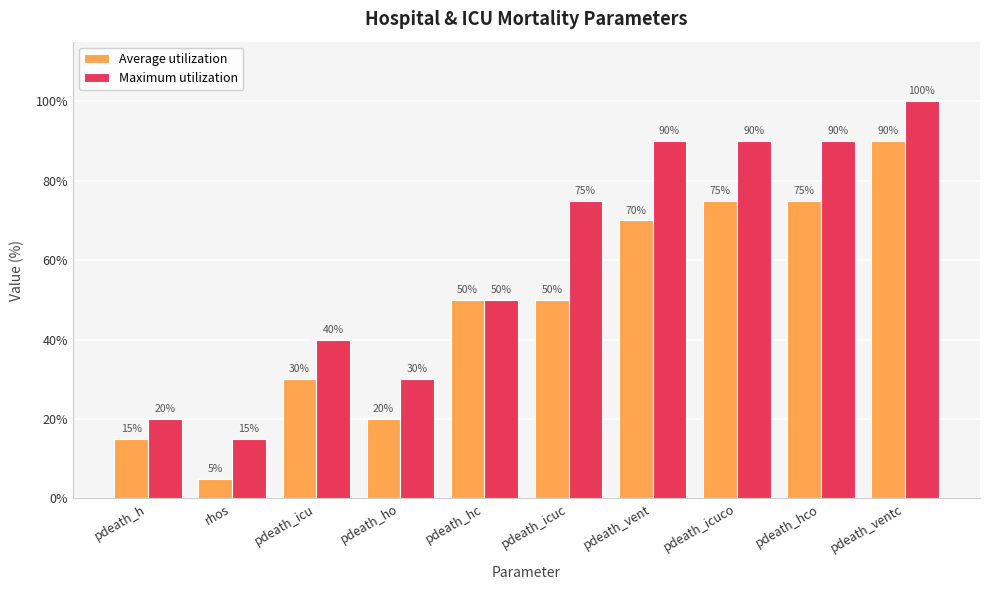

Is the value of Maximum utilization at pdeath_icu greater than the value of Average utilization at pdeath_vent?

No